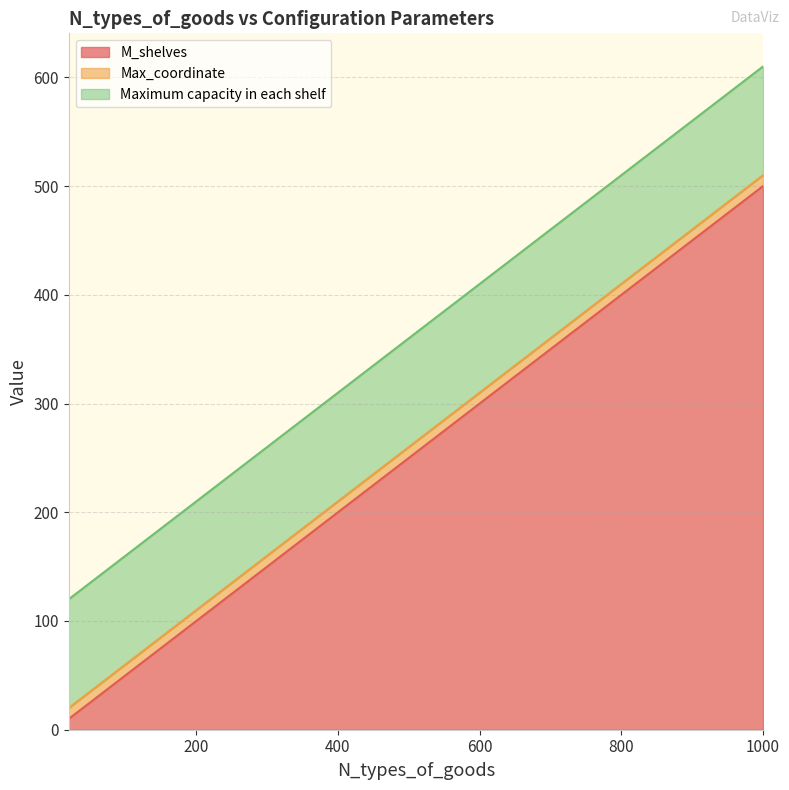

The Maximum capacity in each shelf series shows 100 at 20. True or false?

True